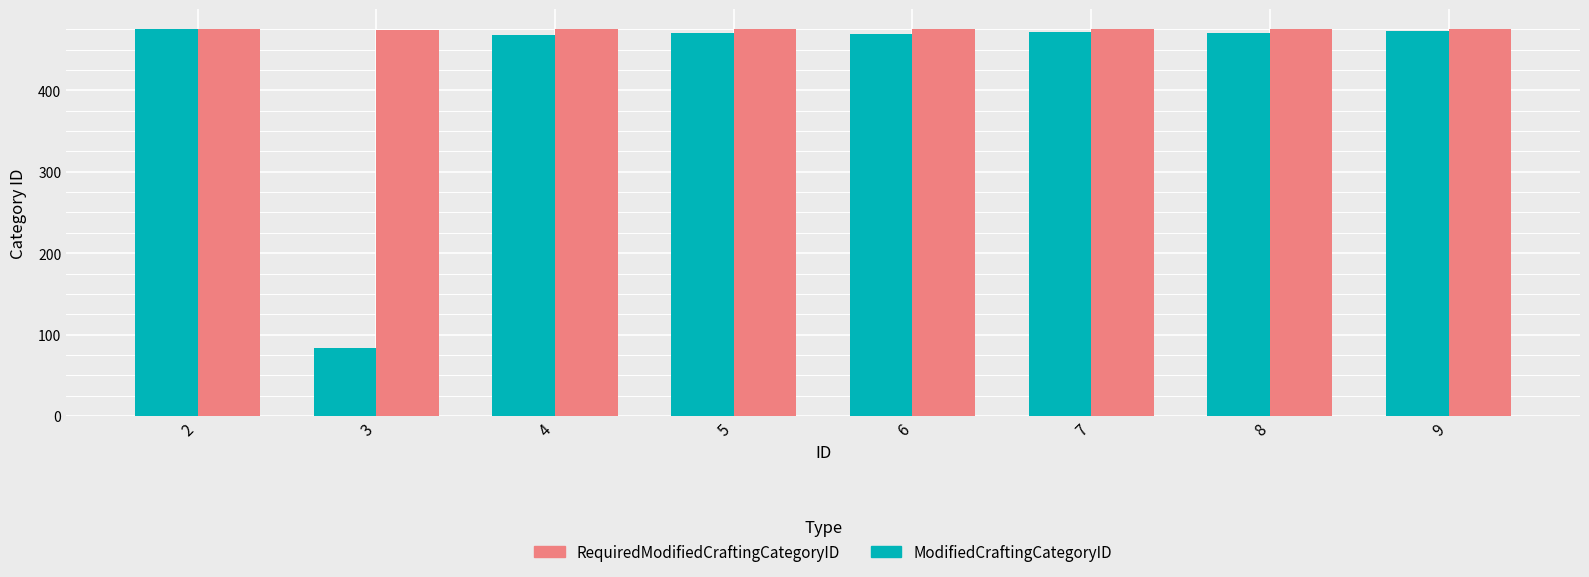

What value does the RequiredModifiedCraftingCategoryID series have at 7?

475